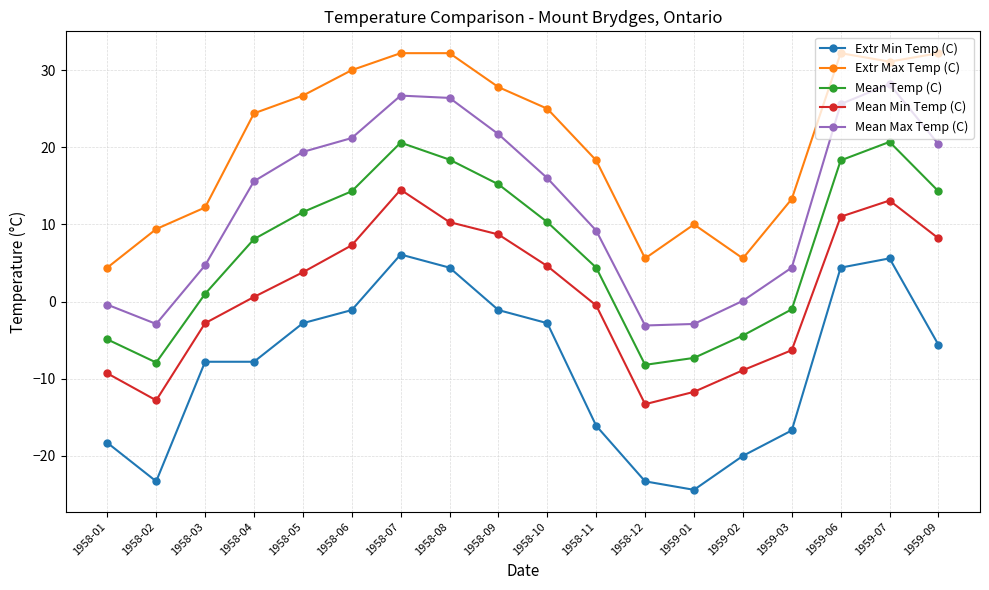

What is the difference between the maximum and second lowest values in the Mean Min Temp (C) series?

27.3